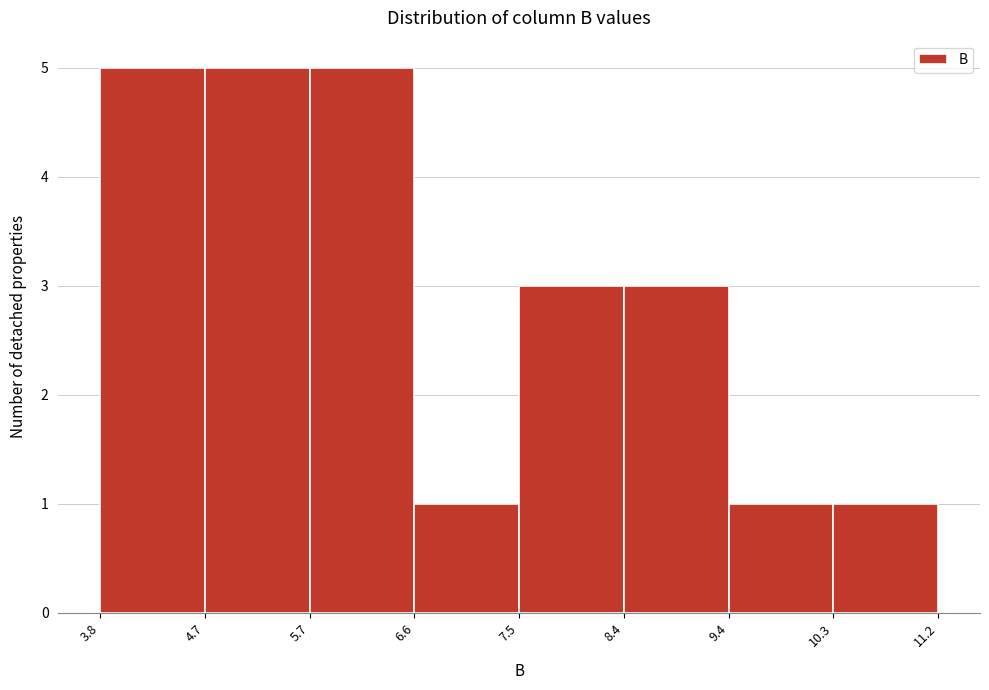

Reading left to right, transcribe this chart: for each bar, give the range it covers on the x-axis and its height. The values are not printed on the chart, so give them approximately, as read against the axis.

3.8 to 4.7: 5
4.7 to 5.7: 5
5.7 to 6.6: 5
6.6 to 7.5: 1
7.5 to 8.4: 3
8.4 to 9.4: 3
9.4 to 10.3: 1
10.3 to 11.2: 1